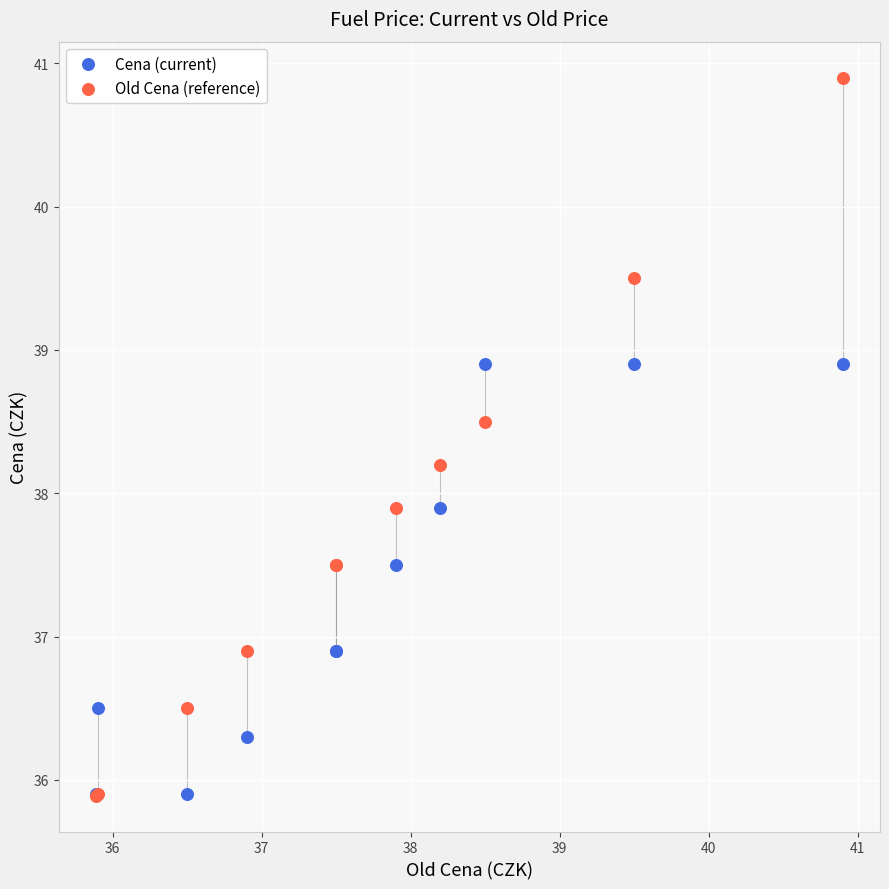

What are all the series names shown in the legend?

Cena (current), Old Cena (reference)